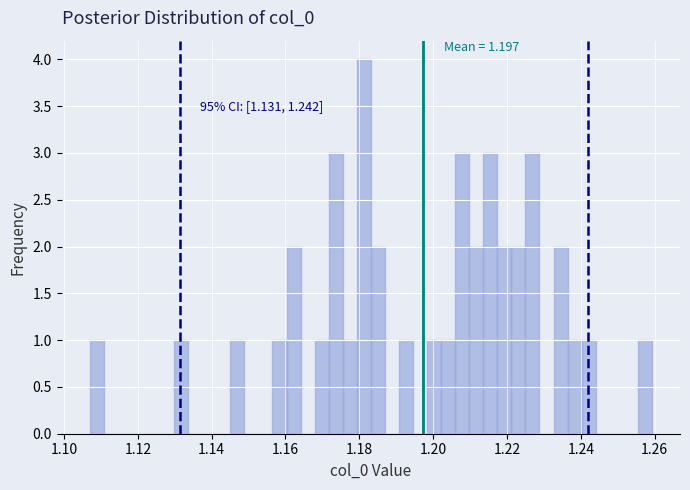

Read against the x-axis, roughly where is the centre of the tallest bar?

1.182